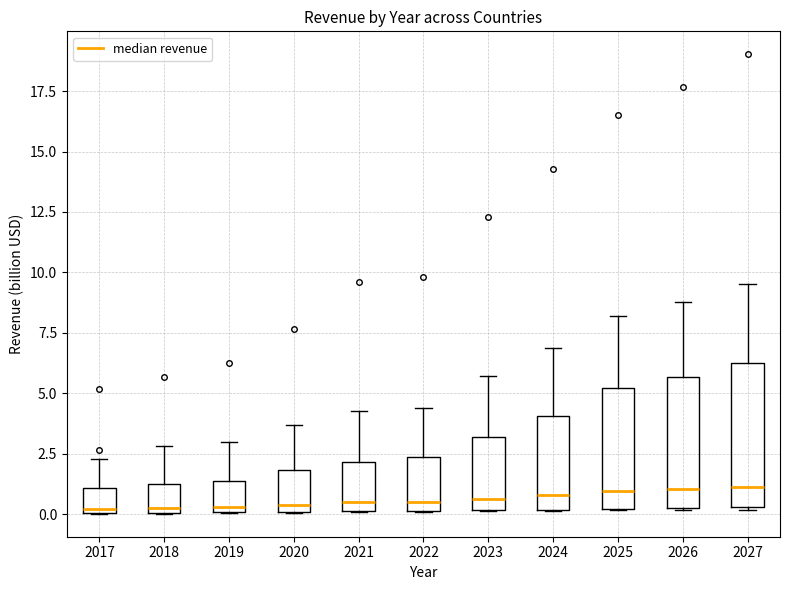

Reading left to right, transcribe this box plot: for each box, give where its median line is, the range the box spans, and where its two whiskers end, as read against the y-axis. The values are not printed on the chart, so give them approximately, as read against the axis.

2017: median 0.0 (just above the box's lower edge), box 0.0 to 1.0, whiskers 0.0 to 2.5
2018: median 0.0 (just above the box's lower edge), box 0.0 to 1.0, whiskers 0.0 to 3.0
2019: median 0.5, box 0.0 to 1.5, whiskers 0.0 to 3.0
2020: median 0.5, box 0.0 to 2.0, whiskers 0.0 to 3.5
2021: median 0.5, box 0.0 to 2.0, whiskers 0.0 to 4.5
2022: median 0.5, box 0.0 to 2.5, whiskers 0.0 to 4.5
2023: median 0.5, box 0.0 to 3.0, whiskers 0.0 to 5.5
2024: median 1.0, box 0.0 to 4.0, whiskers 0.0 to 7.0
2025: median 1.0, box 0.0 to 5.0, whiskers 0.0 to 8.0
2026: median 1.0, box 0.5 to 5.5, whiskers 0.0 to 9.0
2027: median 1.0, box 0.5 to 6.5, whiskers 0.0 to 9.5